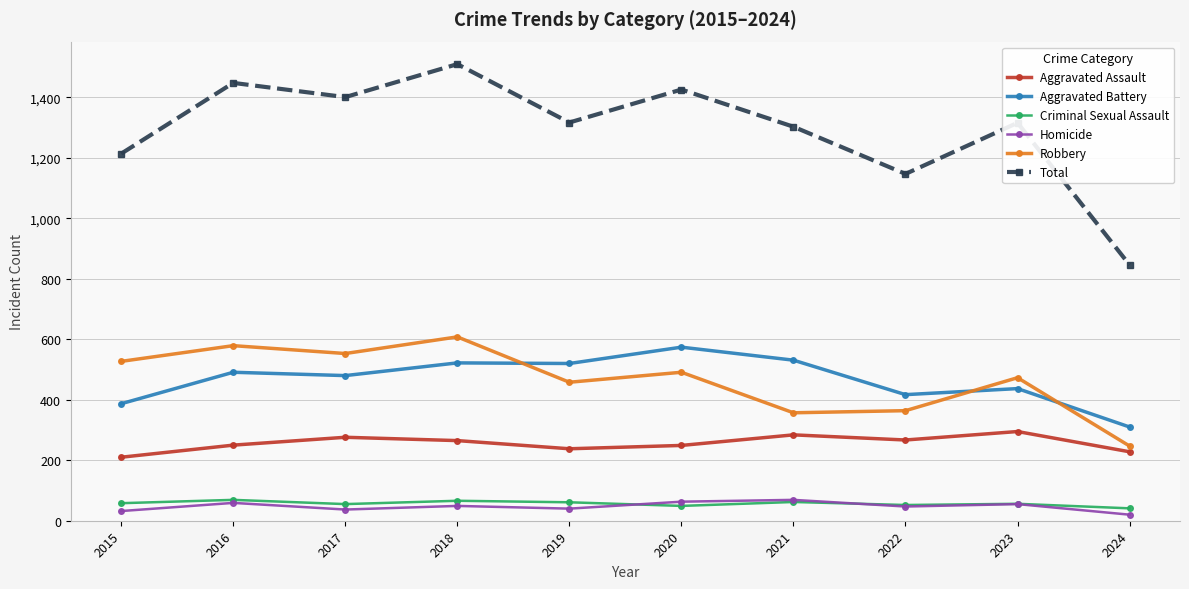

Does the chart display data point markers on the line(s)?

Yes